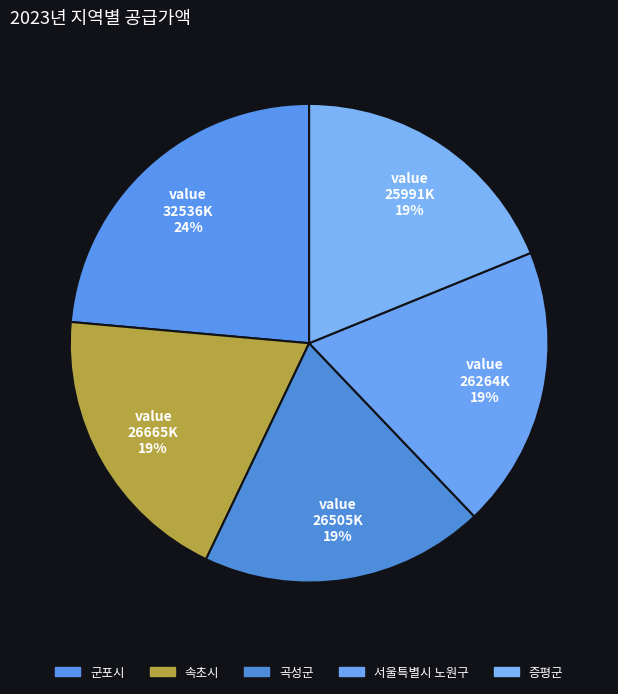

How much of the chart is everything except 곡성군?

80.8%